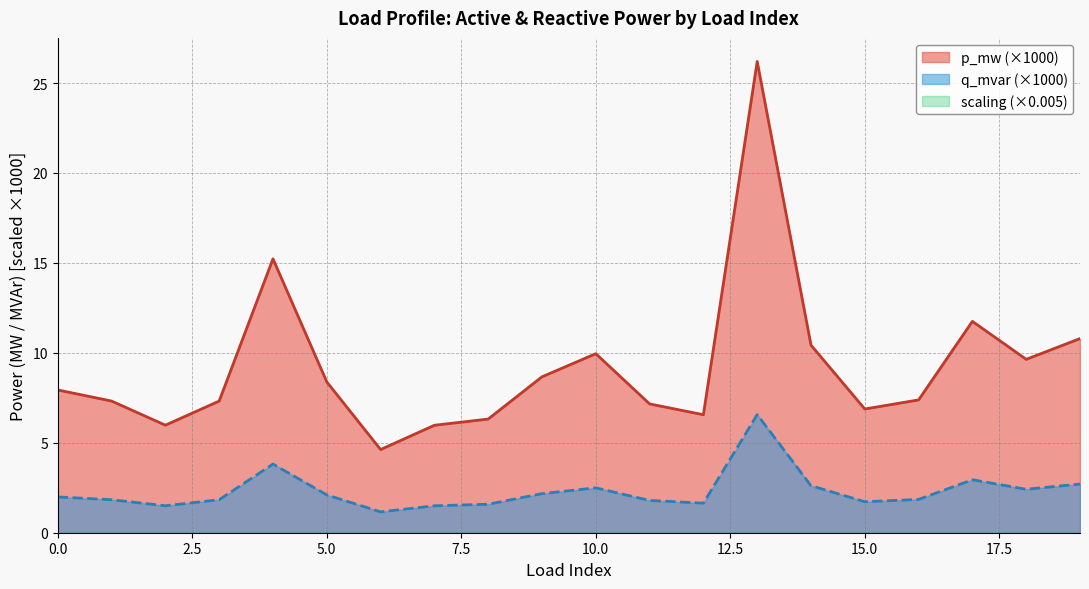

Which series has the largest range (max minus min)?

p_mw (×1000)